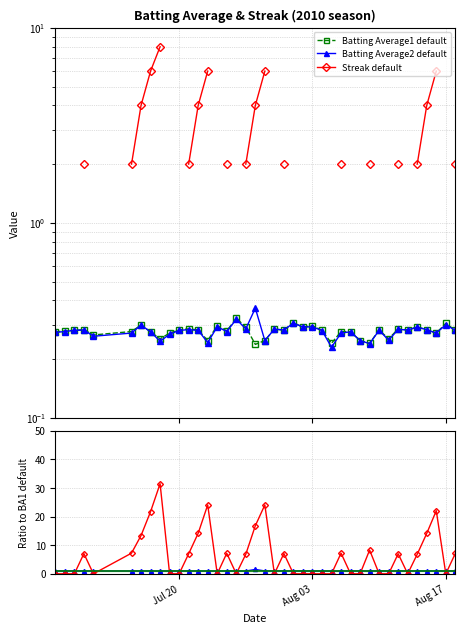

What is the sum of all BA2/BA1 default values?

40.2